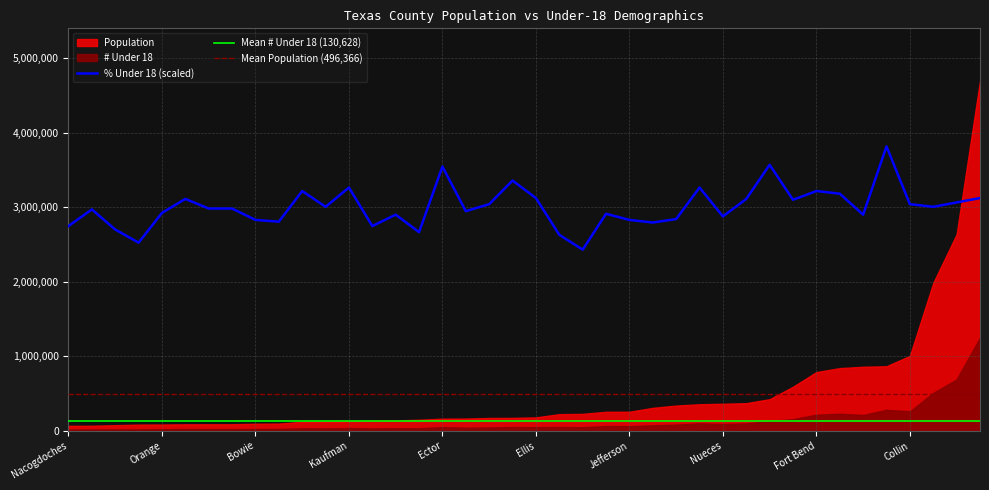

What is the maximum value for % Under 18 (scaled)?

3817627.9